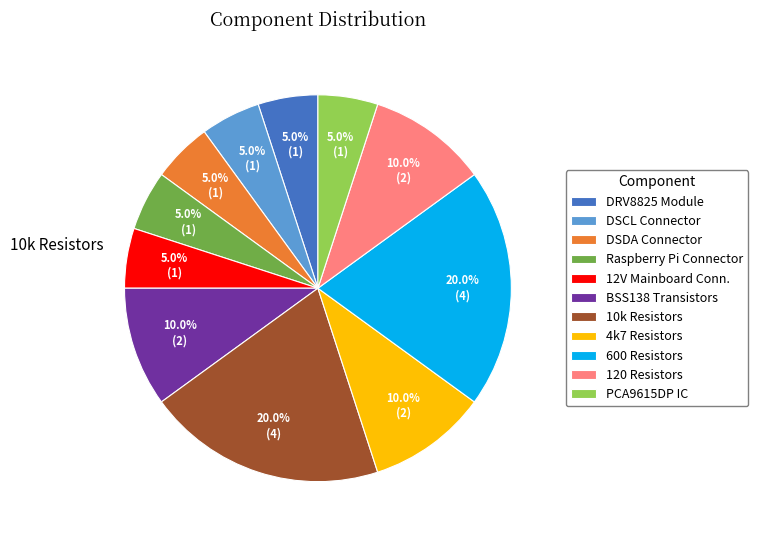

Is there any slice that represents more than half of the pie?

No